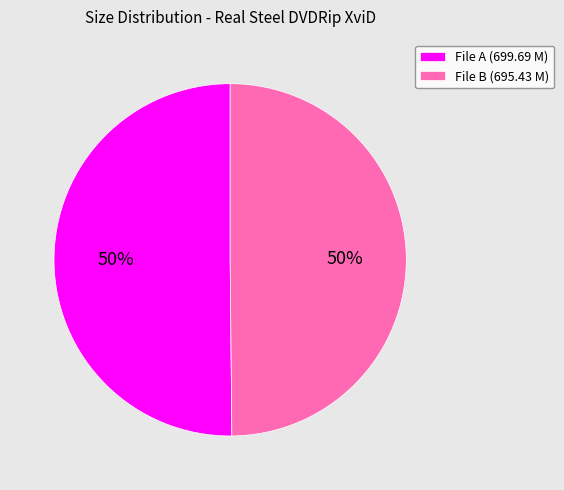

To the nearest percent, what portion does File B (695.43 M) represent?

50%